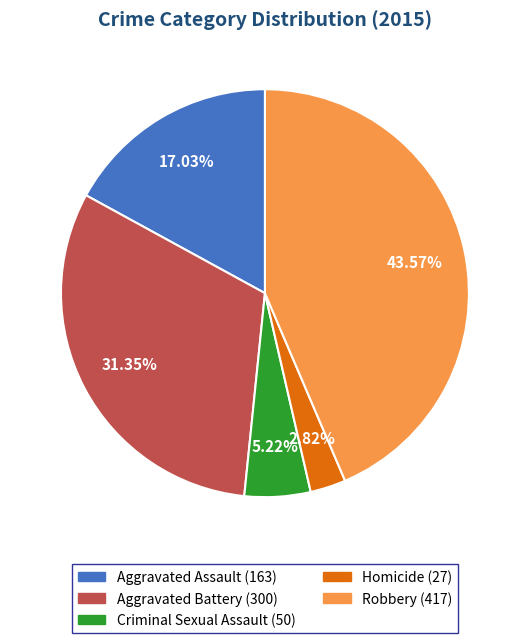

How much of the chart is everything except Homicide?

97.2%